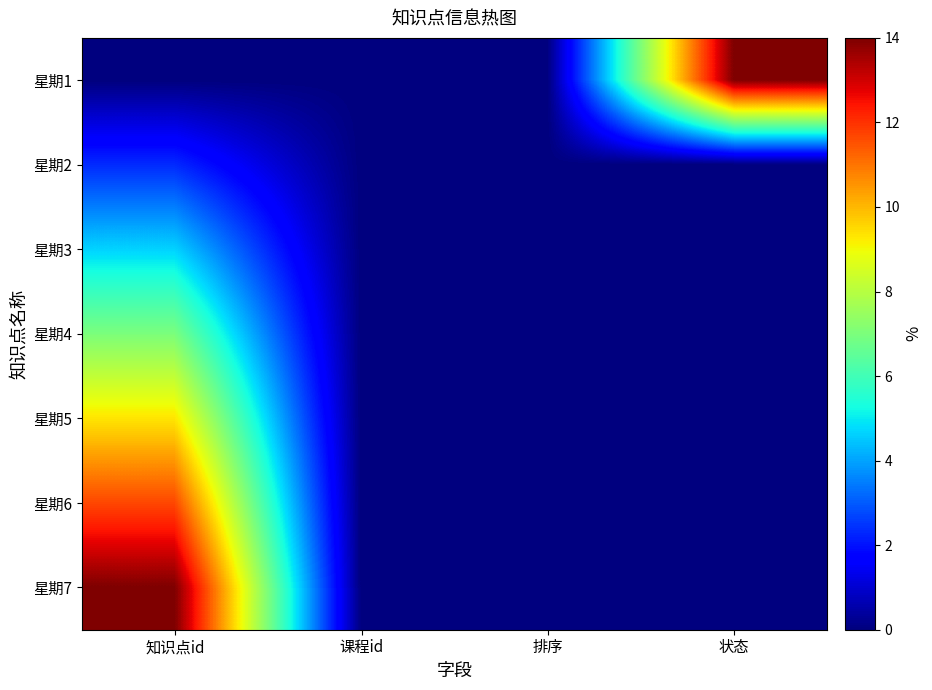

Reading right to left, transcribe all the data shown in this chart.

星期1: 状态=14.0	排序=0.0	课程id=0.0	知识点id=0.0
星期2: 状态=0.0	排序=0.0	课程id=0.0	知识点id=2.3
星期3: 状态=0.0	排序=0.0	课程id=0.0	知识点id=4.7
星期4: 状态=0.0	排序=0.0	课程id=0.0	知识点id=7.0
星期5: 状态=0.0	排序=0.0	课程id=0.0	知识点id=9.3
星期6: 状态=0.0	排序=0.0	课程id=0.0	知识点id=11.7
星期7: 状态=0.0	排序=0.0	课程id=0.0	知识点id=14.0